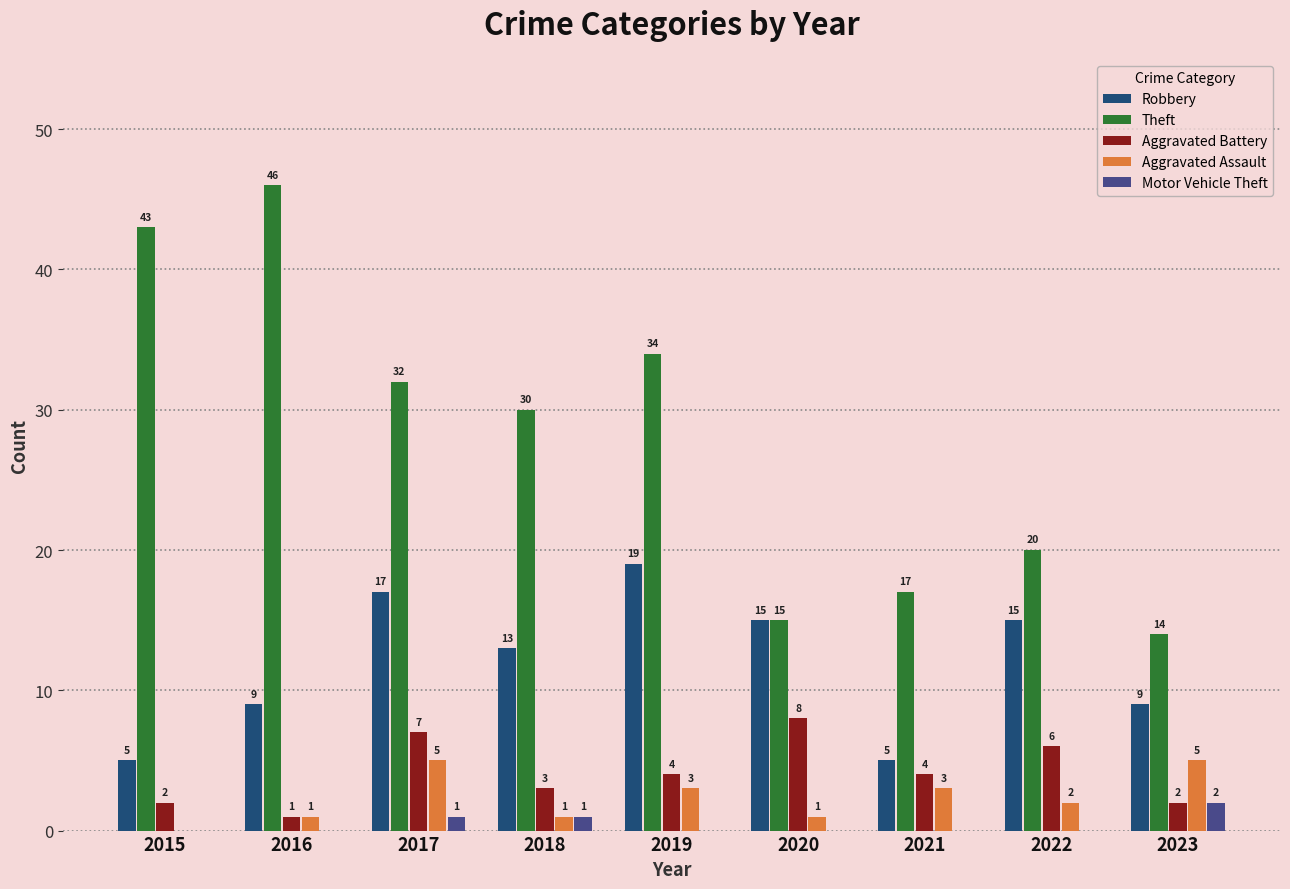

At which label is Aggravated Assault closest to 2?

2022